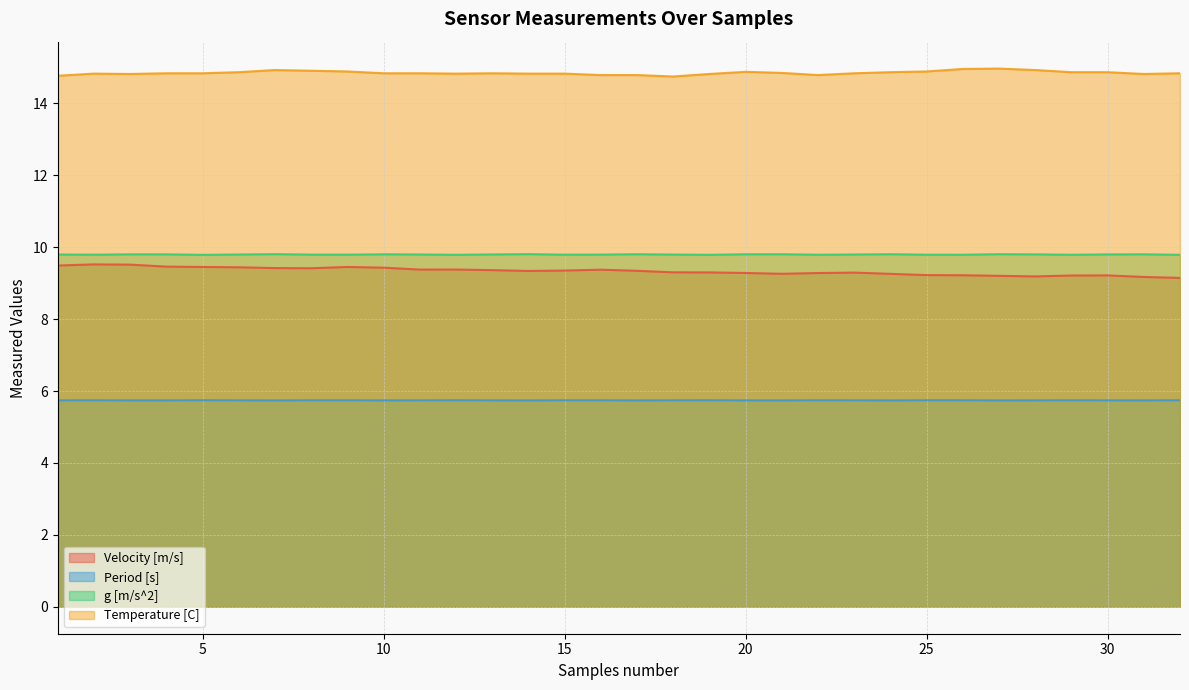

What is the maximum value for Temperature [C]?

15.0